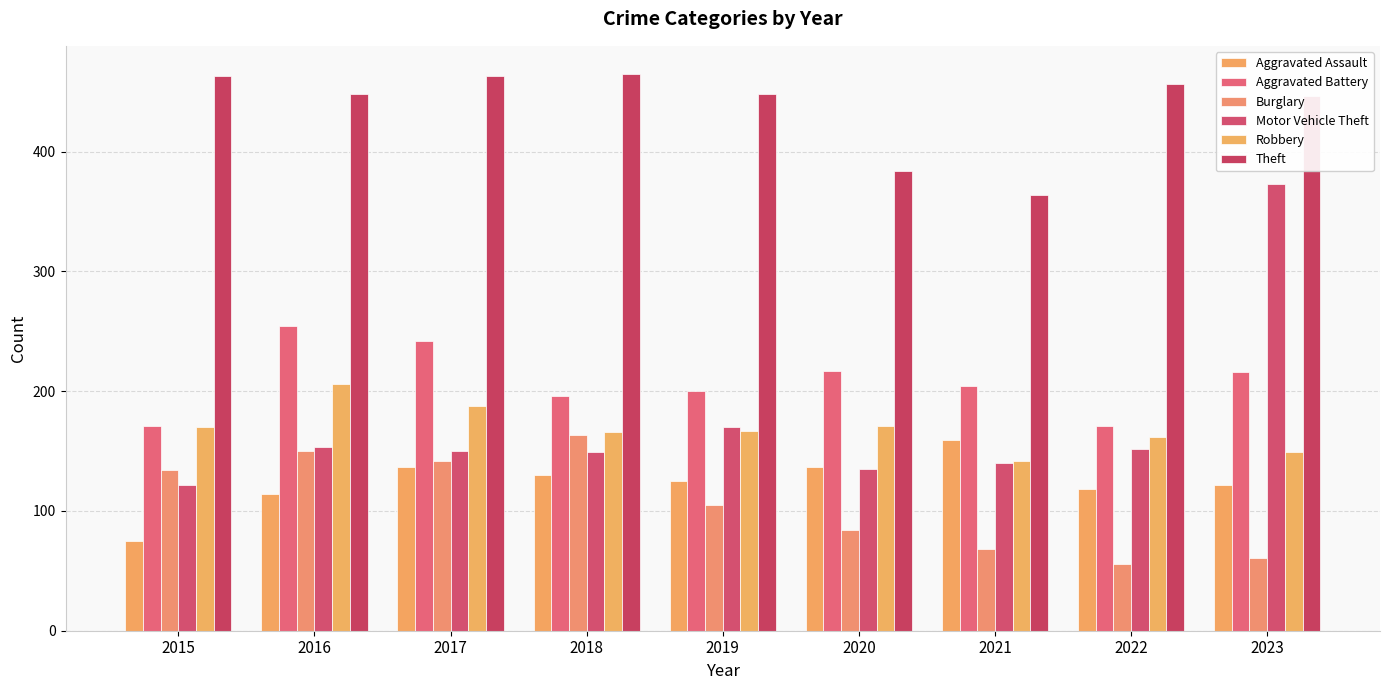

Is the value of Robbery at 2020 greater than the value of Burglary at 2021?

Yes